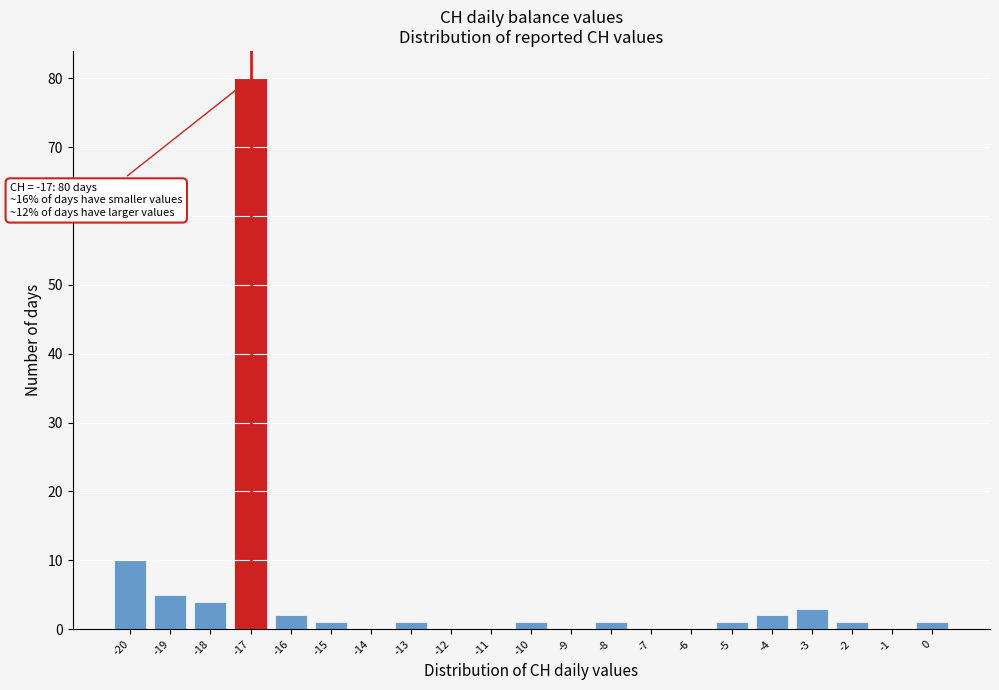

Over which range of the x-axis is the bar tallest?

-17.5 to -16.5